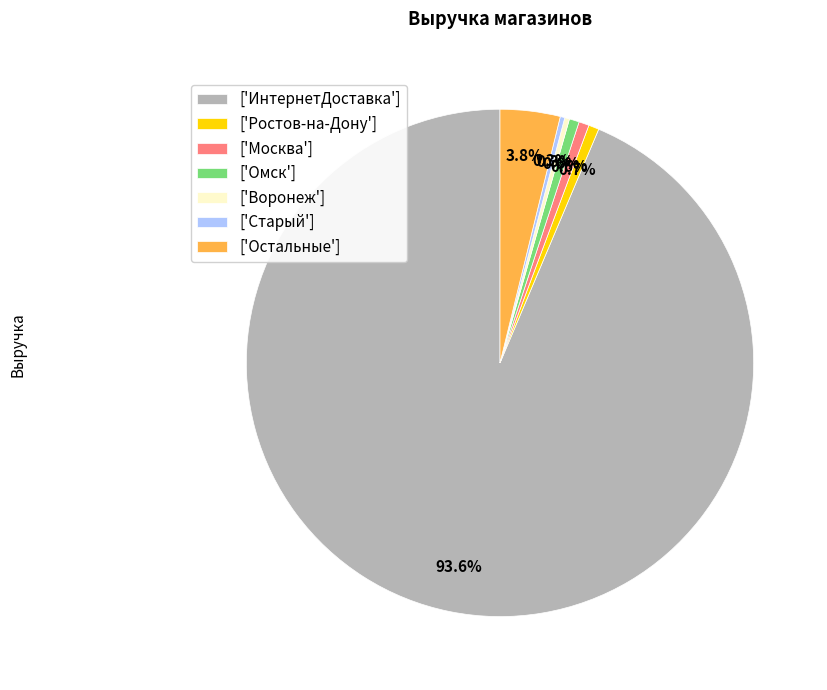

What portion of the pie excludes ['Старый']?

99.7%